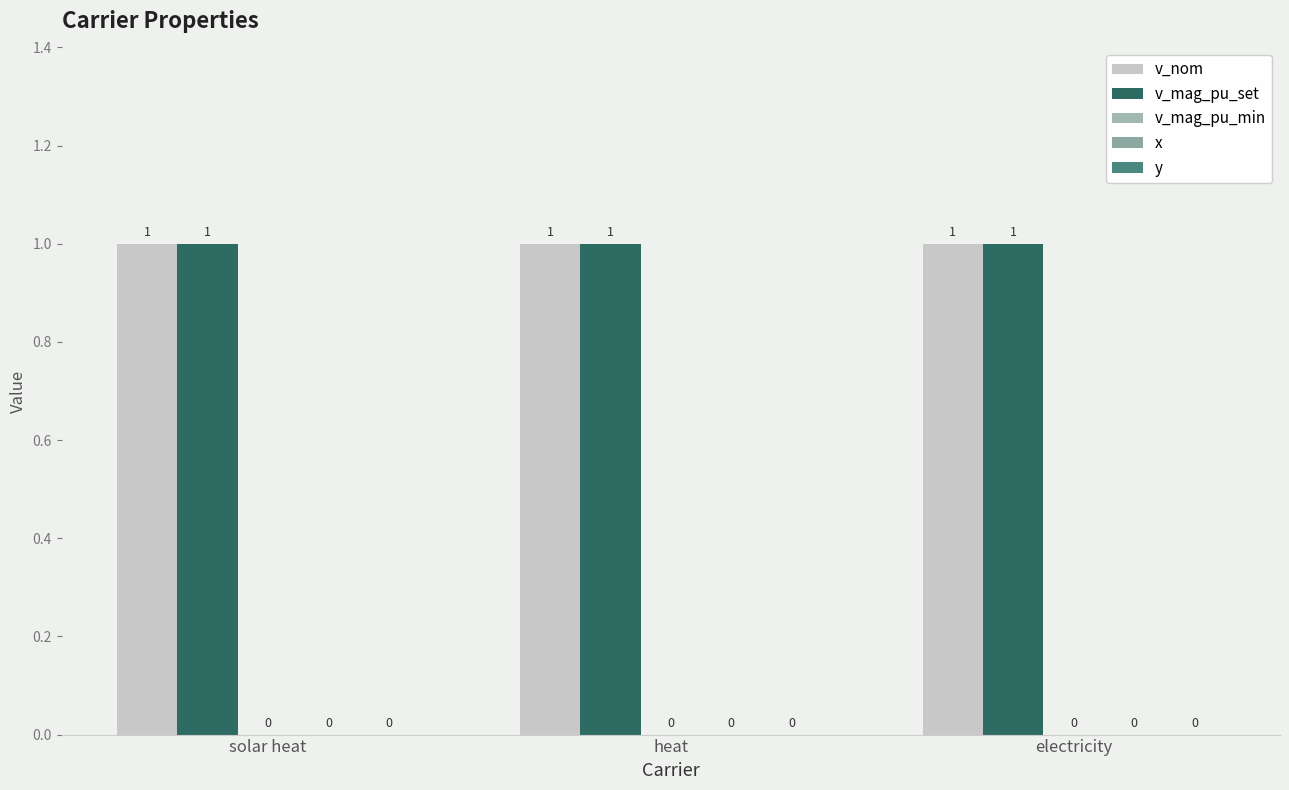

What is the label of the 1st bar from the right?

electricity